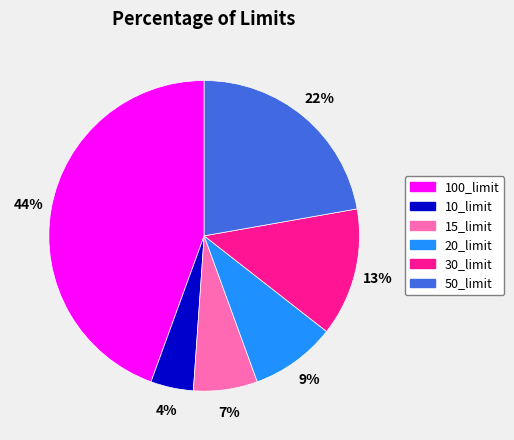

Combined, do 15_limit and 20_limit account for over 50%?

No